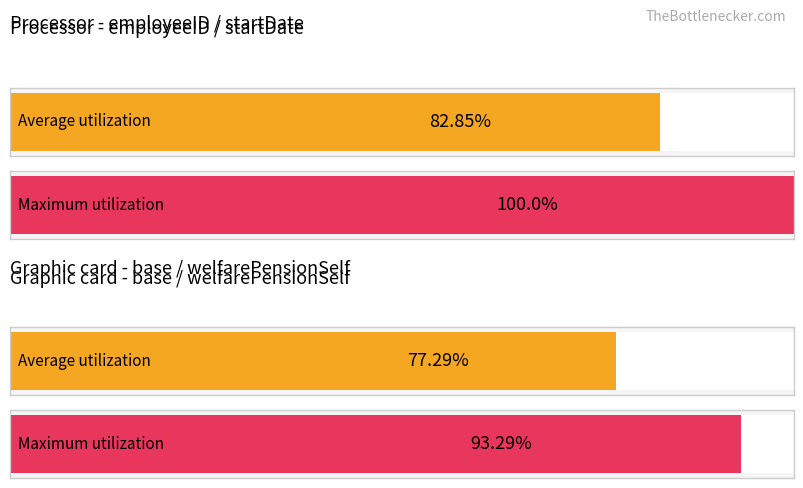

At which label does Maximum utilization reach its peak?

startDate